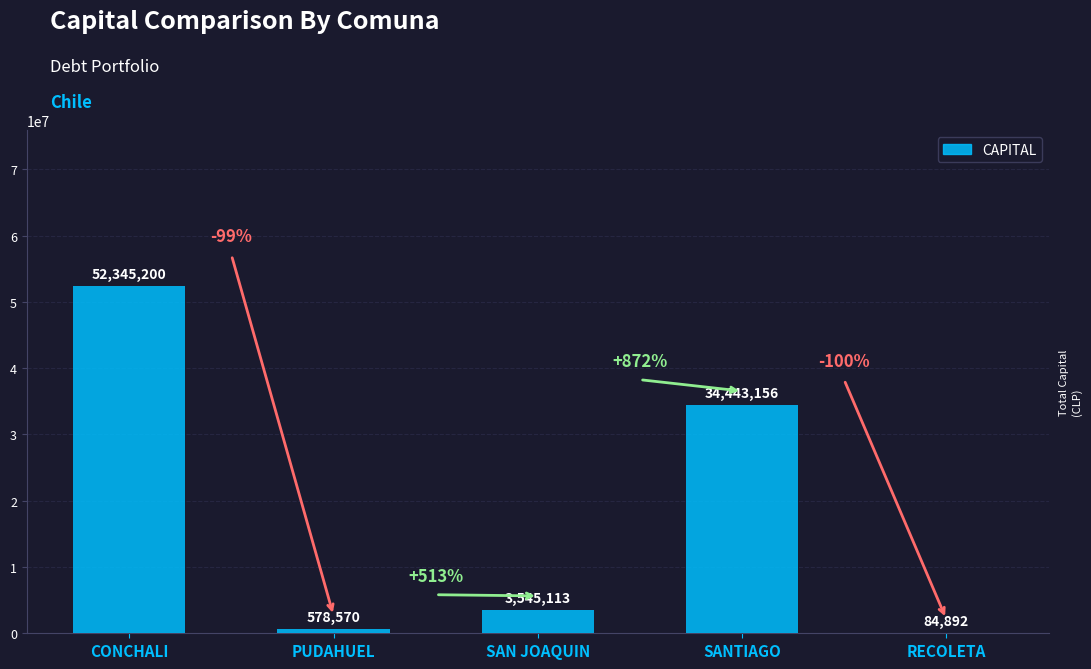

Where does the data first go above 3545113?

CONCHALI